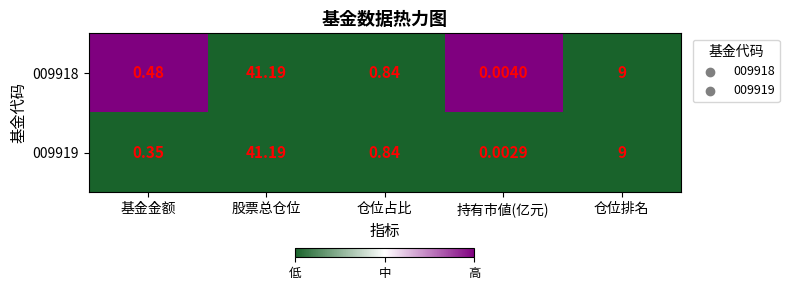

At which label is 009919 closest to 20?

仓位排名